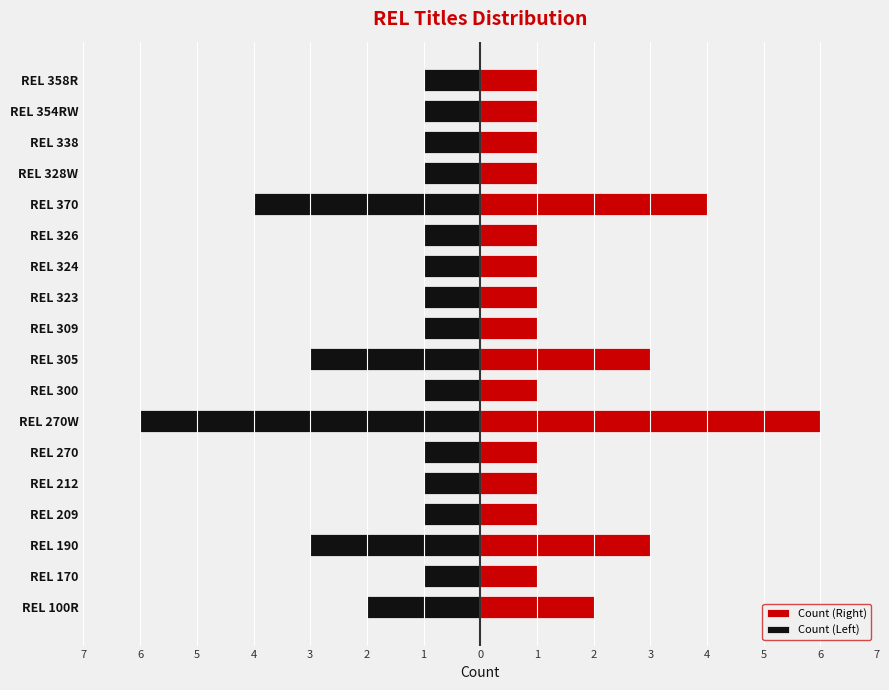

What is the average value of the Count (Right) series?

2